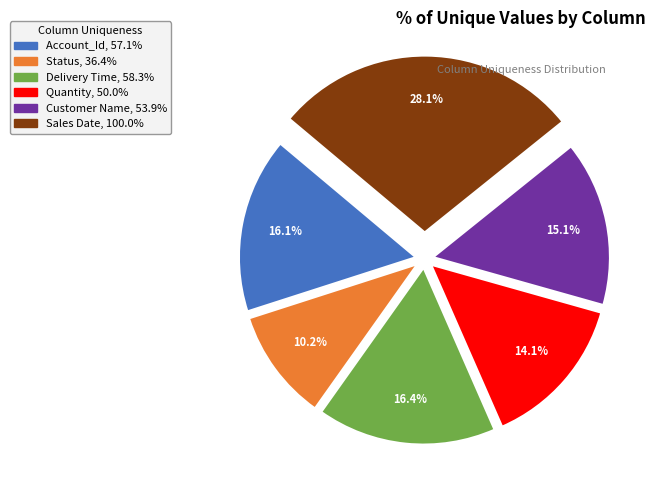

To the nearest percent, what is the combined percentage of Delivery Time and Quantity?

30%